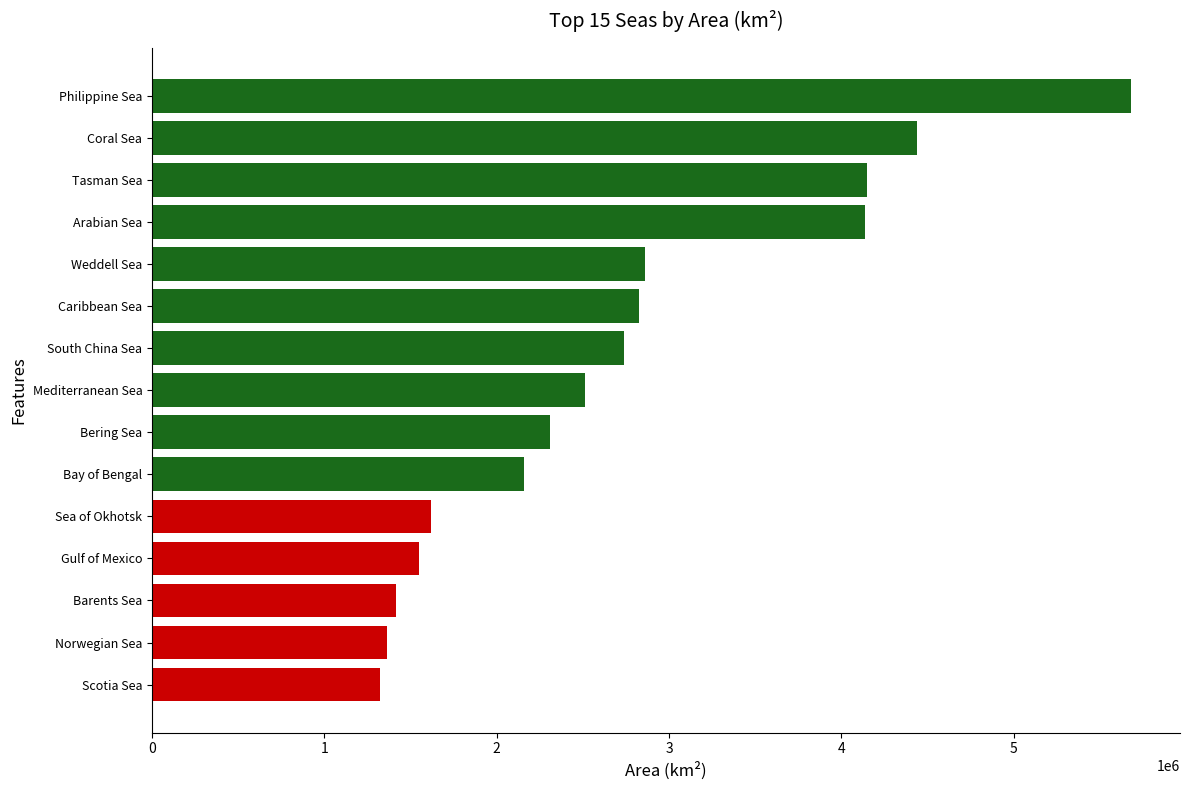

Between Weddell Sea and Bering Sea, which is larger?

Weddell Sea